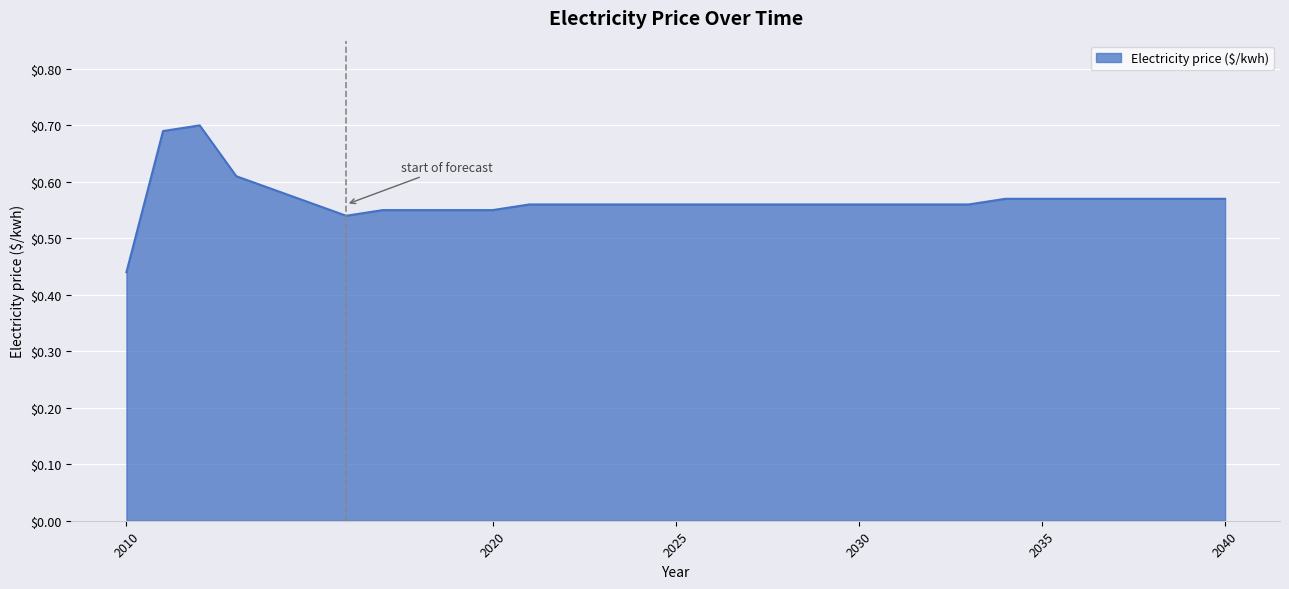

What is the average value?

0.6